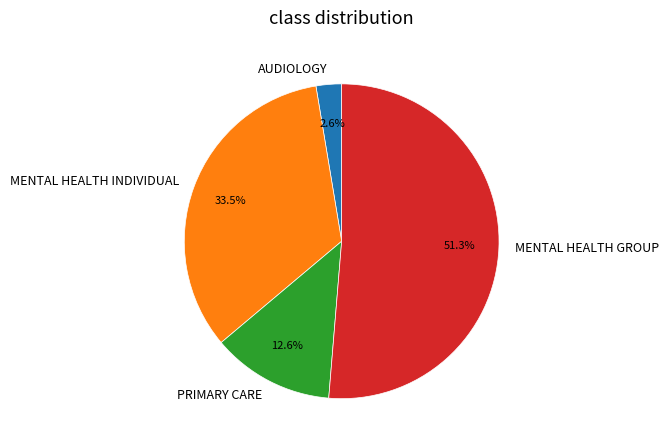

What is the majority slice?

MENTAL HEALTH GROUP